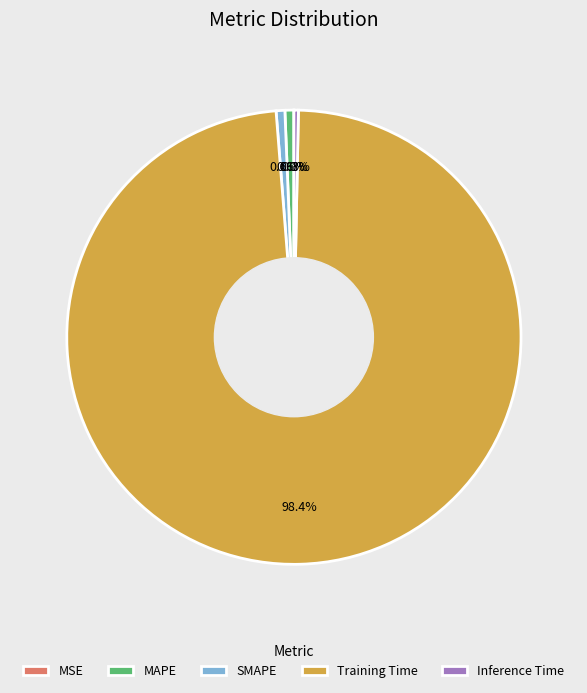

Which slice is the largest?

Training Time